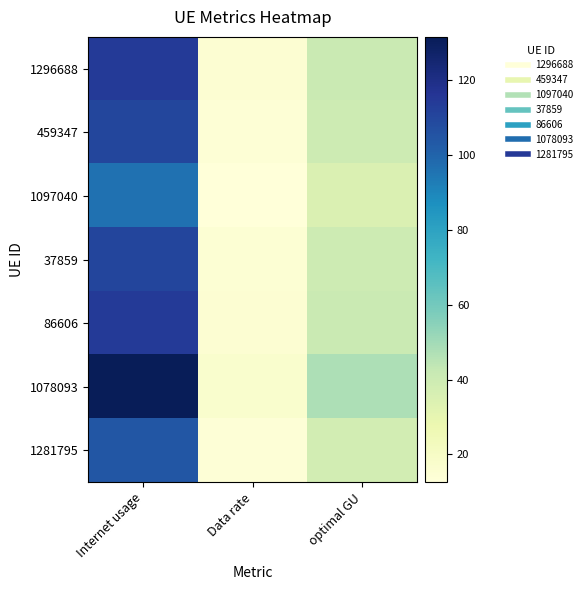

Rank the series at Internet usage from highest to lowest value.

1078093, 1296688, 86606, 37859, 459347, 1281795, 1097040